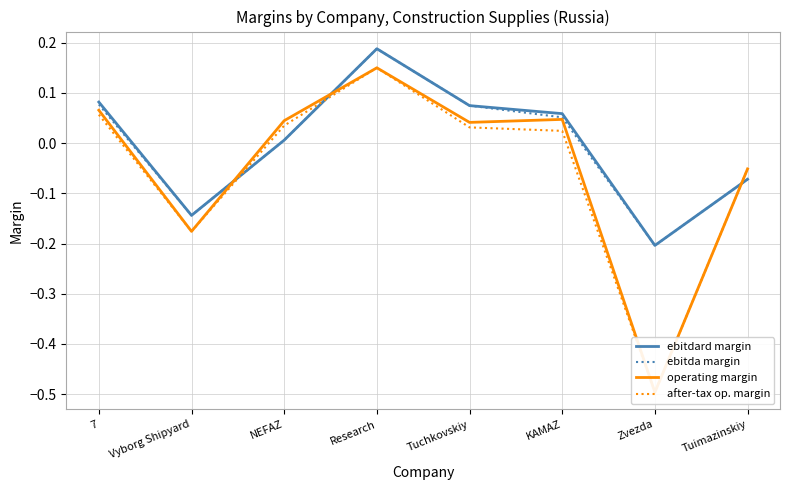

Which category has the lowest value across all series?

Zvezda